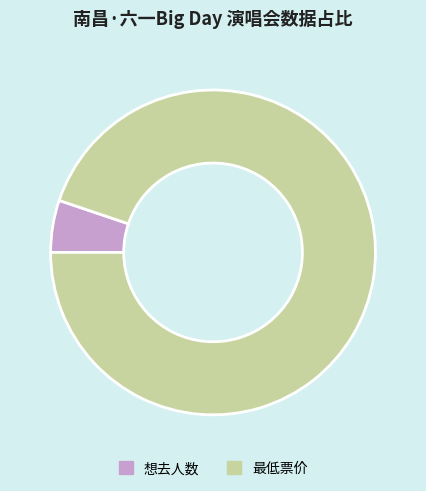

Is the sum of 想去人数 and 最低票价 greater than half?

Yes